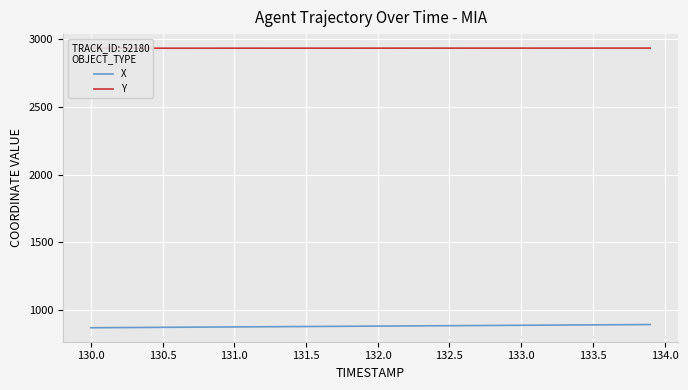

How many data points in X are less than 878?

20